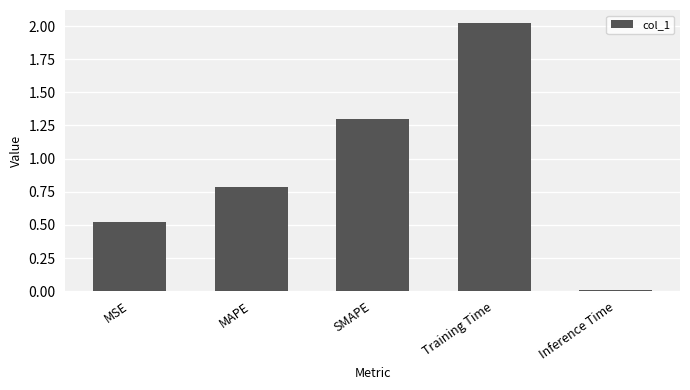

Rank the categories by value from lowest to highest.

Inference Time, MSE, MAPE, SMAPE, Training Time